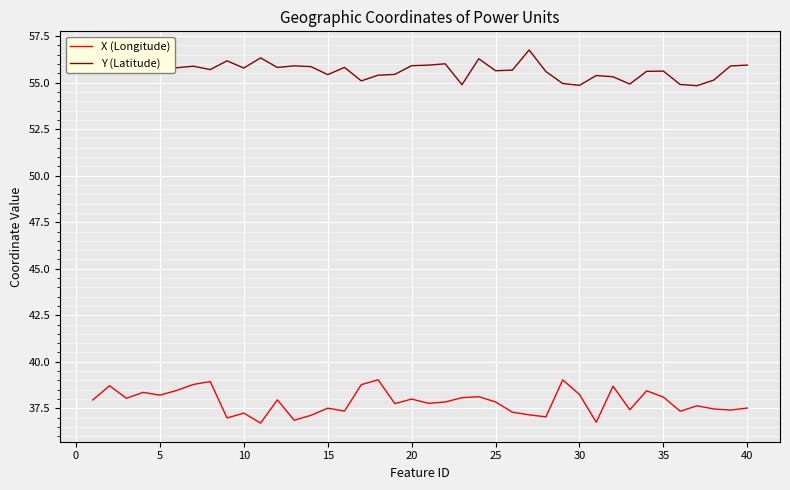

True or false: X (Longitude) and Y (Latitude) intersect in this chart.

False